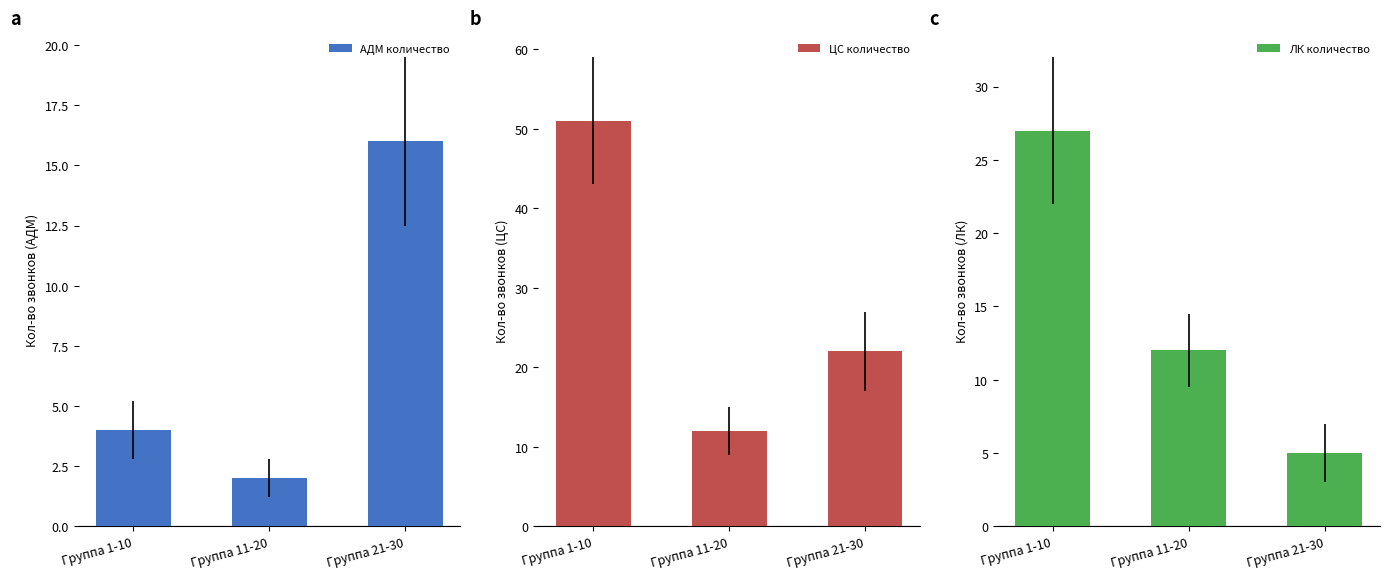

The value of АДМ количество at Группа 21-30 is 16. True or false?

True